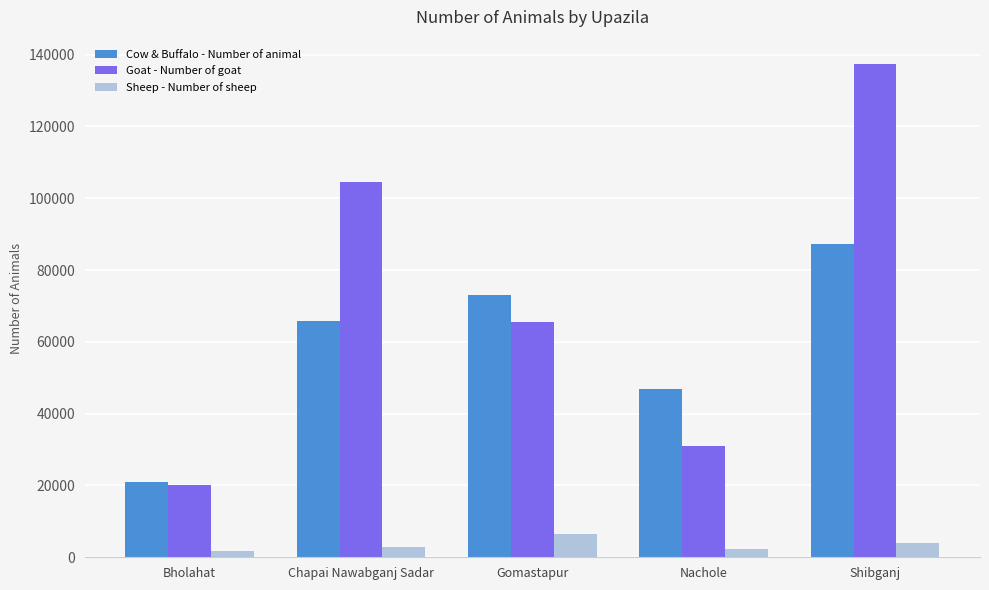

What are all the series names shown in the legend?

Cow & Buffalo - Number of animal, Goat - Number of goat, Sheep - Number of sheep